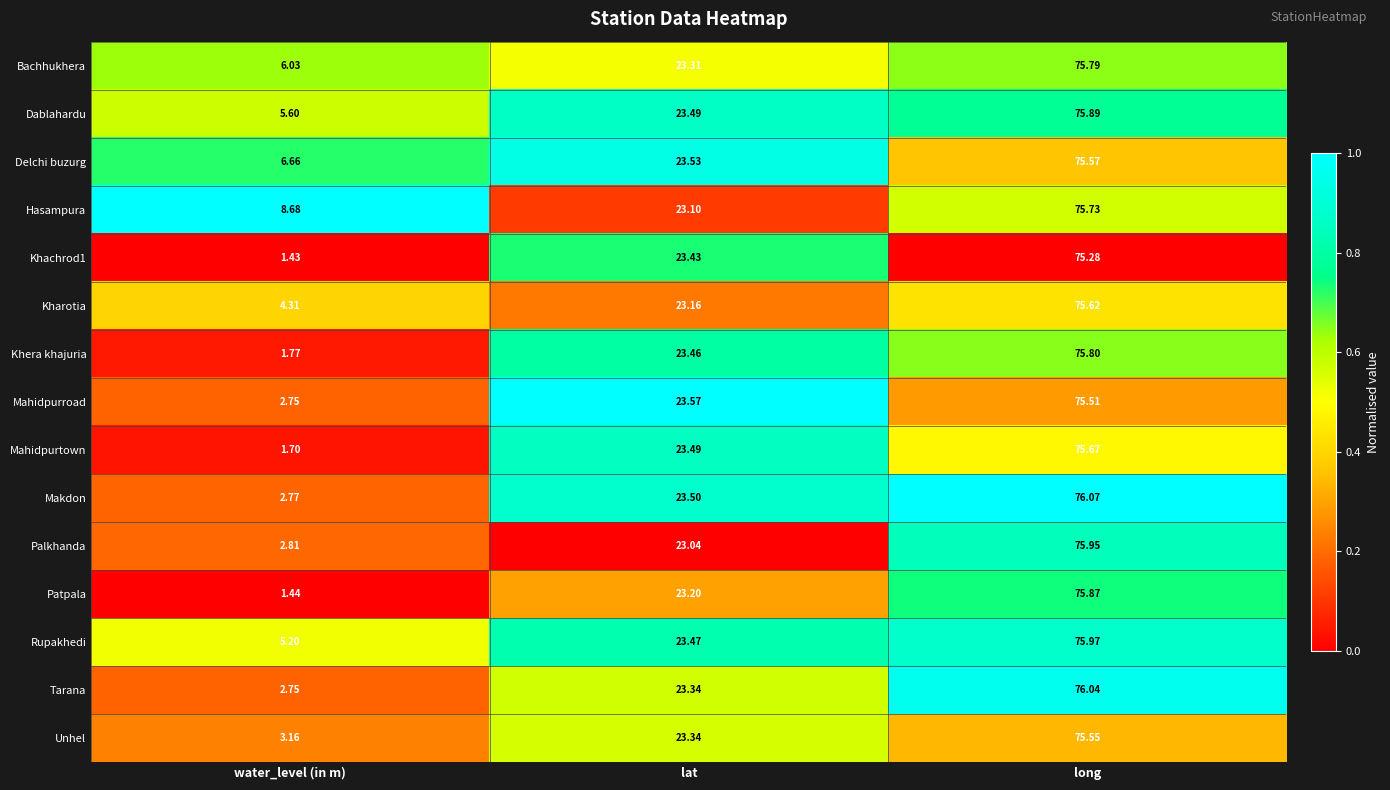

What is the total value across all series at long?

1136.3